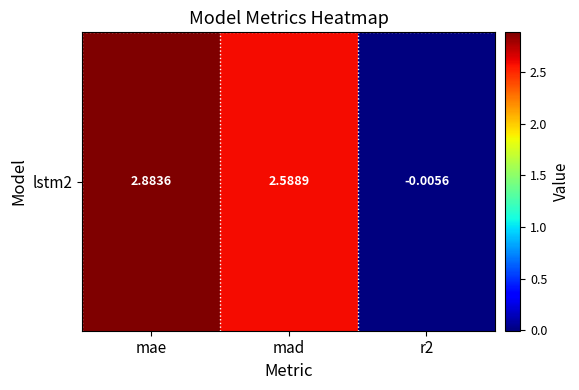

Which category has the highest value across all series?

mae